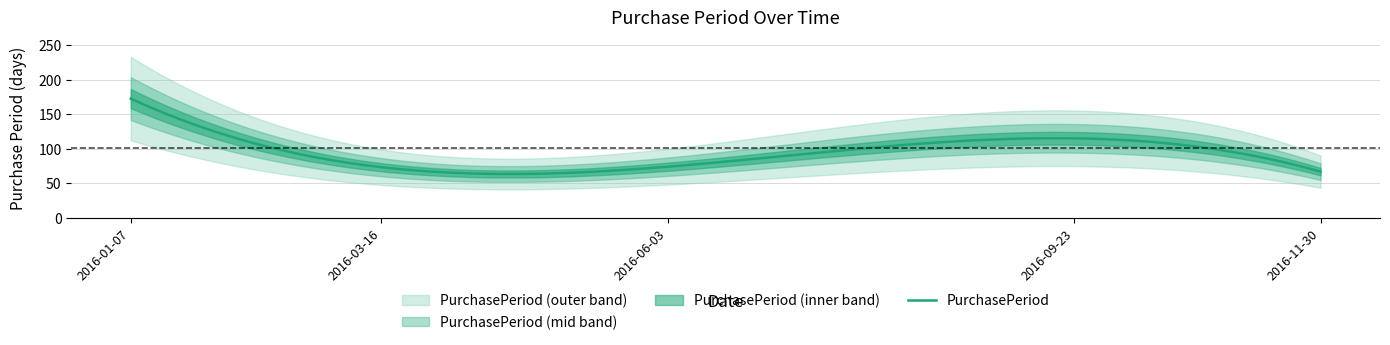

What is the difference between the values at 2016-09-23 and 2016-06-03?

33